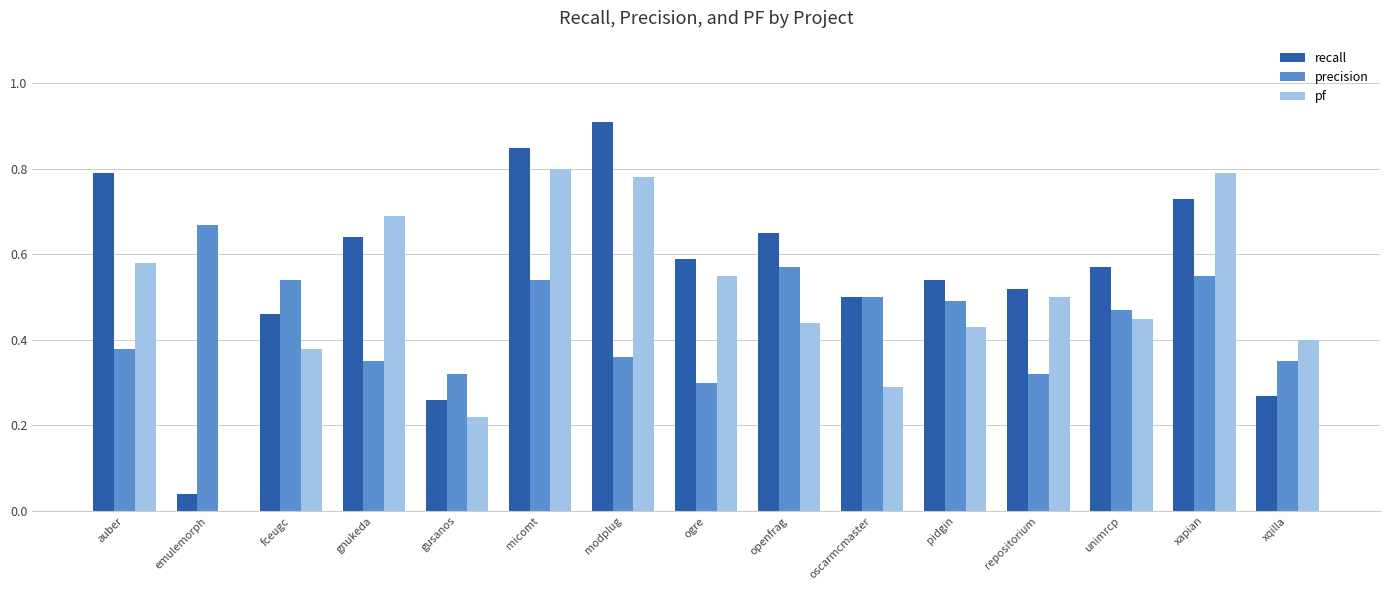

Are the bars grouped side by side (vs. stacked)?

Yes